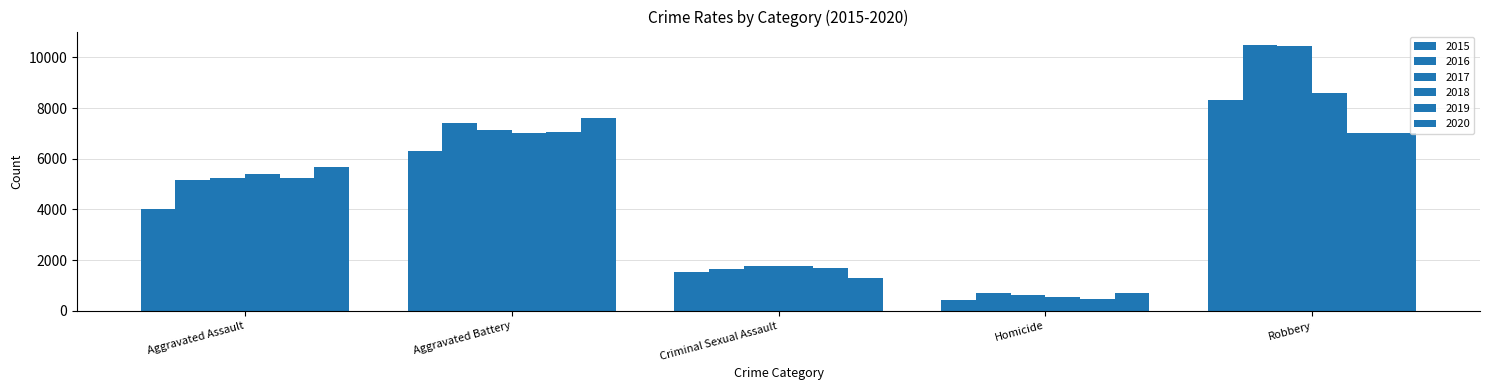

Which category has the lowest value in the 2016 series?

Homicide